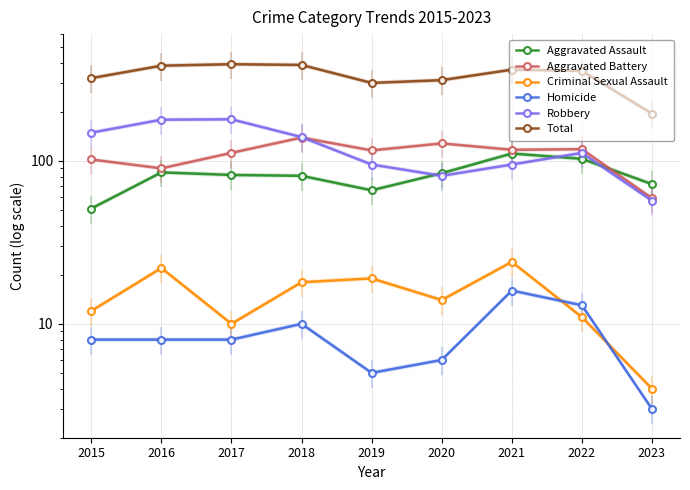

At which label does Total reach its minimum?

2023